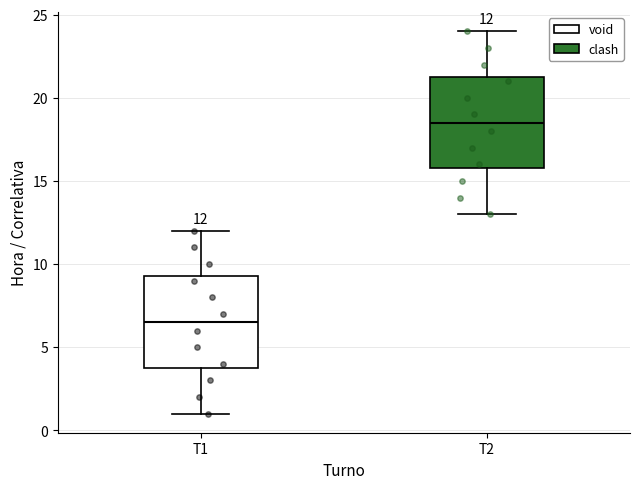

Which box's median line is the lowest?

T1